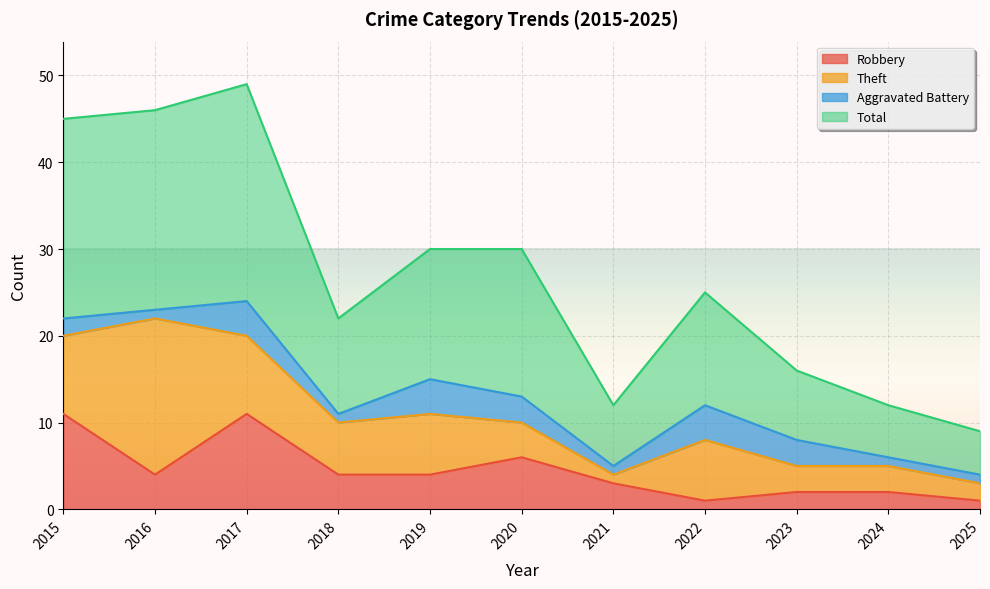

The Robbery series shows 4 at 2016. True or false?

True